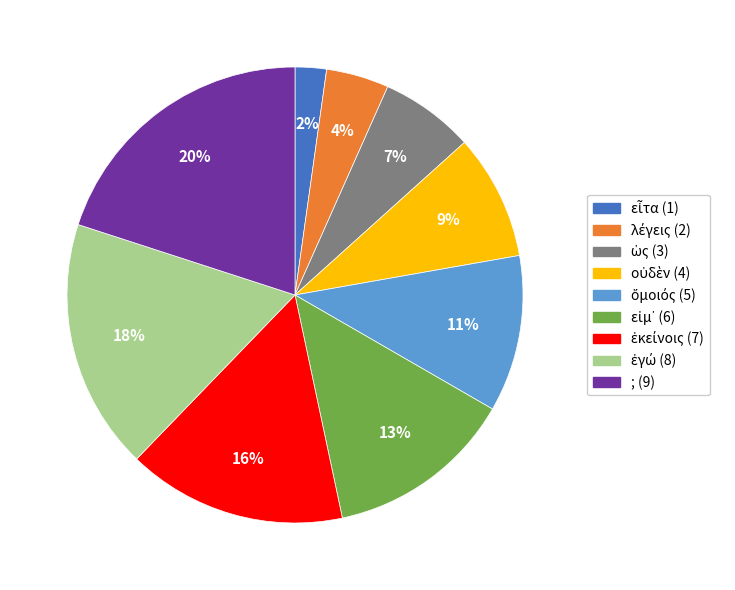

Is there a majority slice in this chart?

No